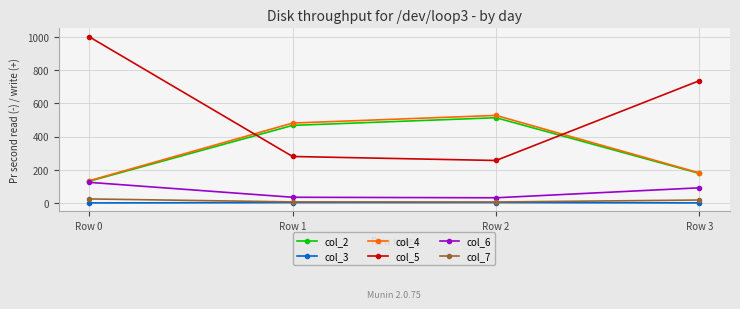

Is the value of col_7 at Row 0 greater than the value of col_4 at Row 3?

No